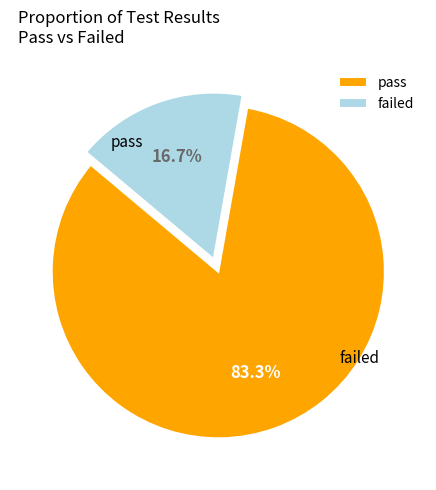

What percentage is the pass slice, to the nearest percent?

83%